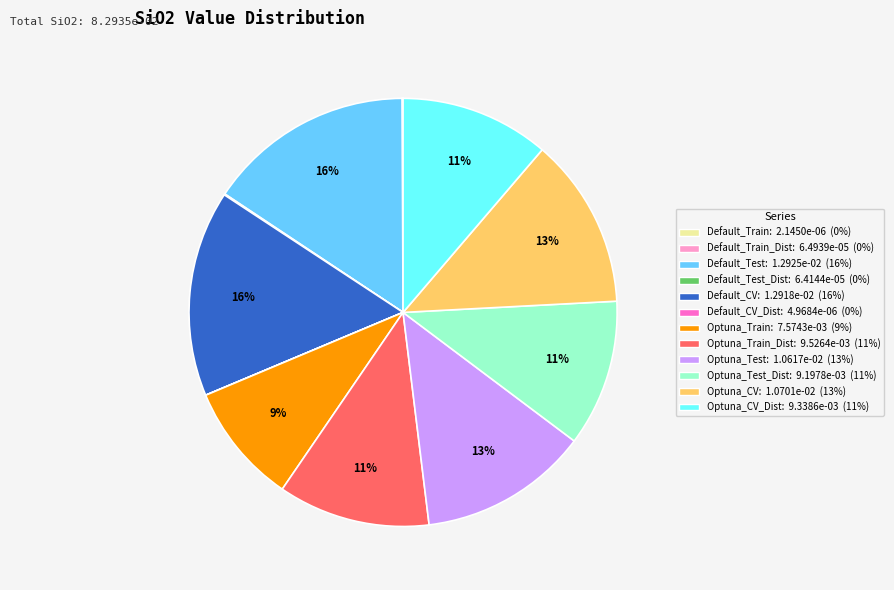

To the nearest percent, what is the average slice percentage?

8%